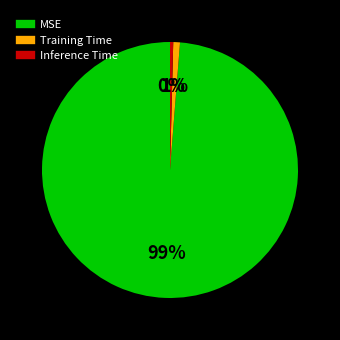

Combined, do Inference Time and Training Time account for over 50%?

No